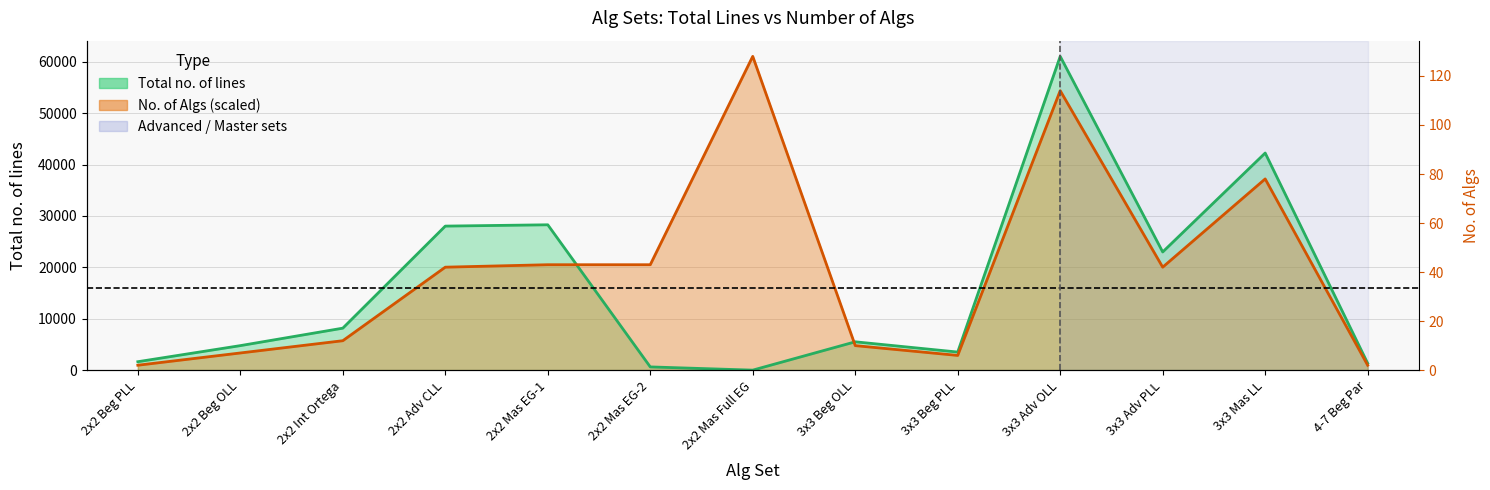

True or false: Total no. of lines has a value of 0.0 at 2x2 Mas Full EG.

True